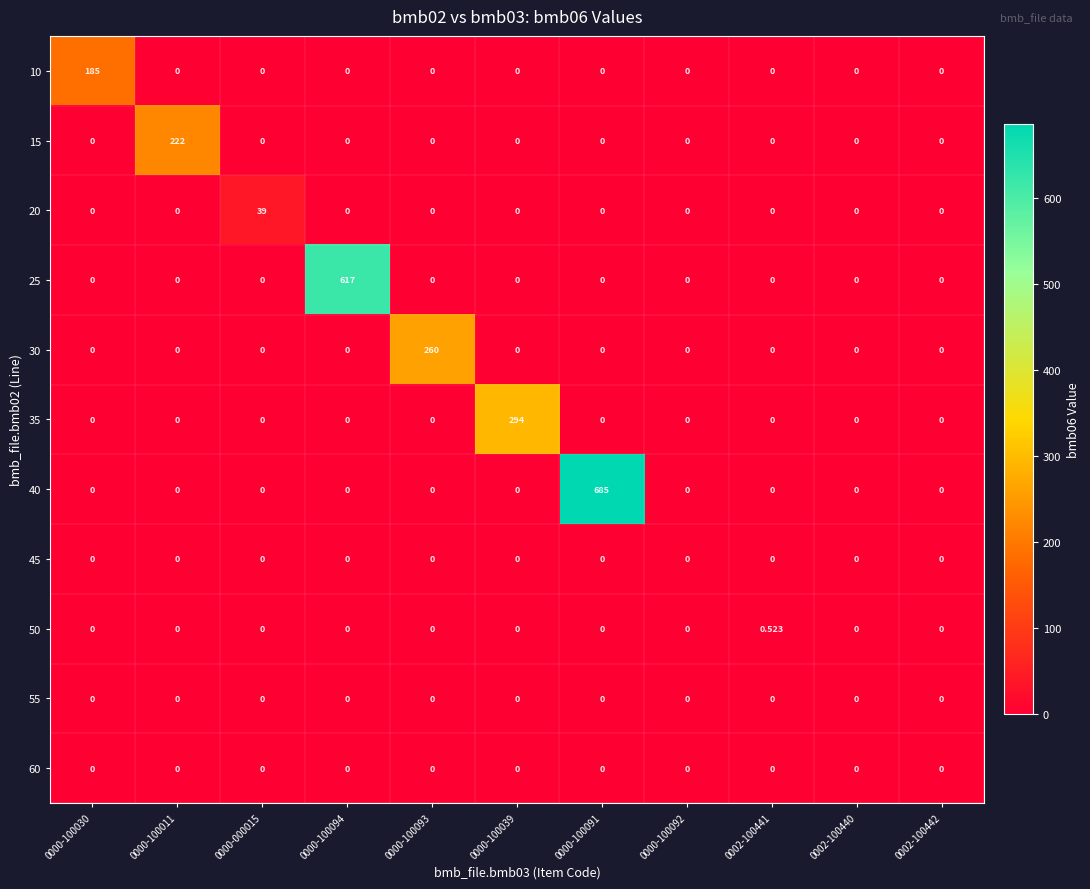

Which label corresponds to the smallest value in the chart?

0000-100011